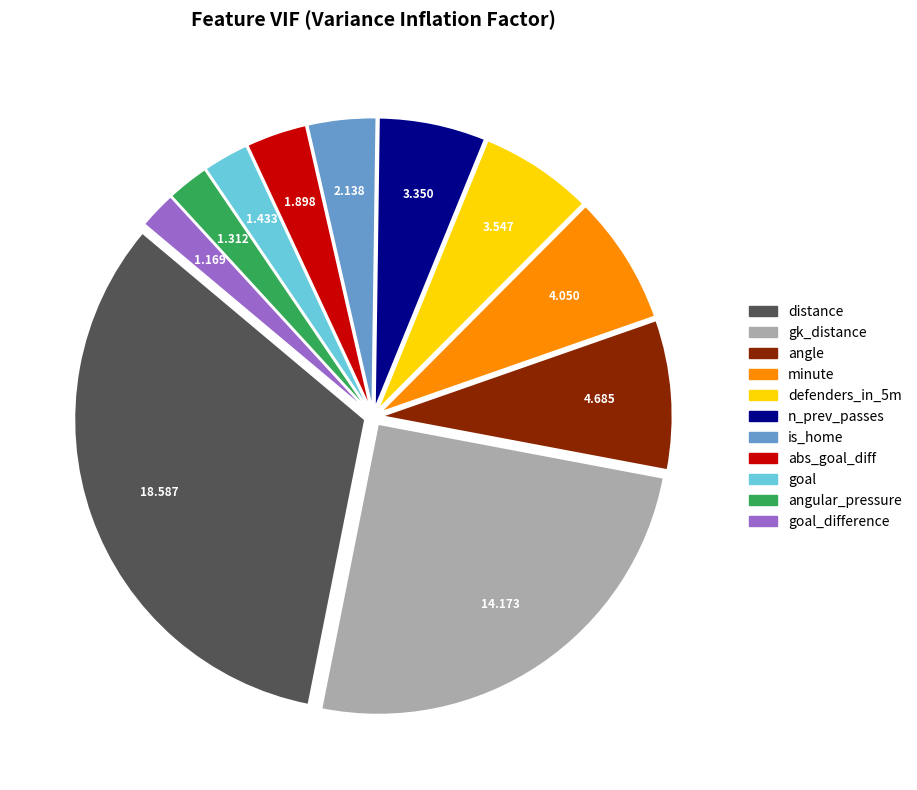

Is there a majority slice in this chart?

No